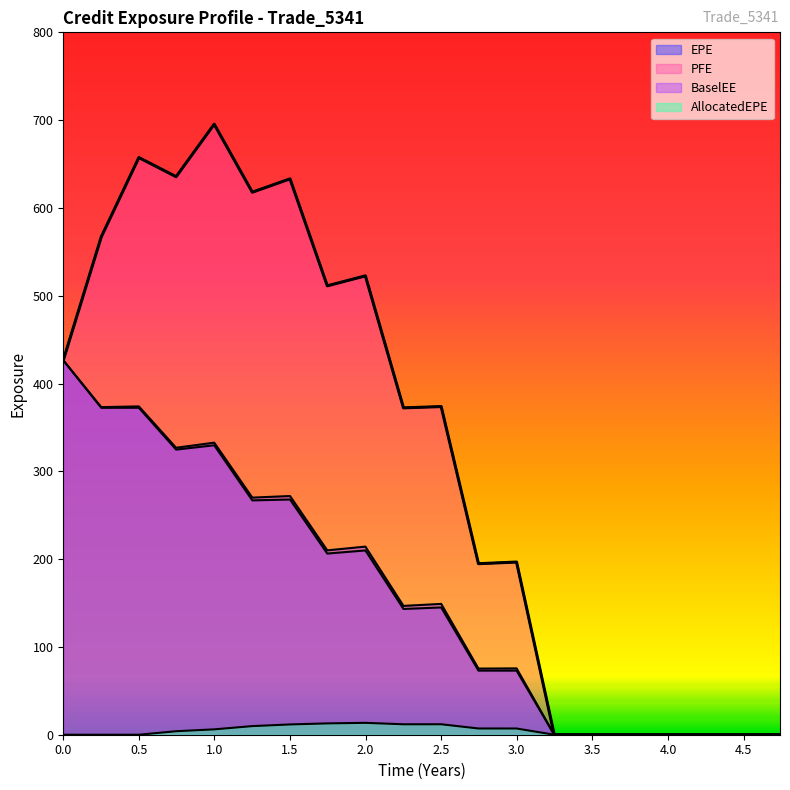

The value of AllocatedEPE at 0 is 8.7. True or false?

False